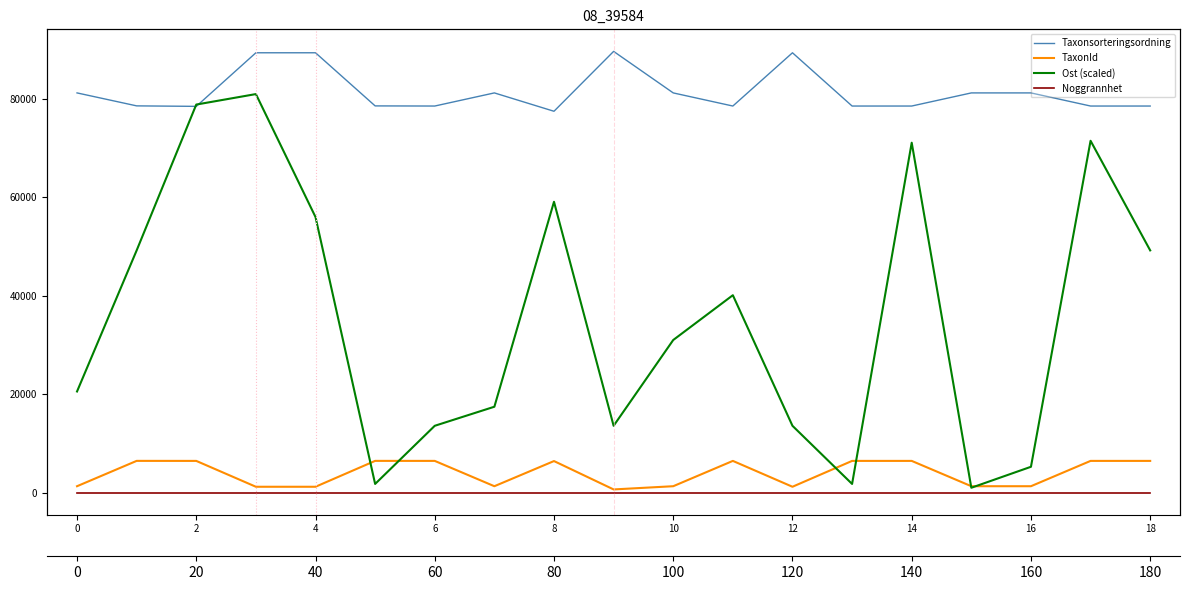

What is the average value of the Taxonsorteringsordning series?

81507.9